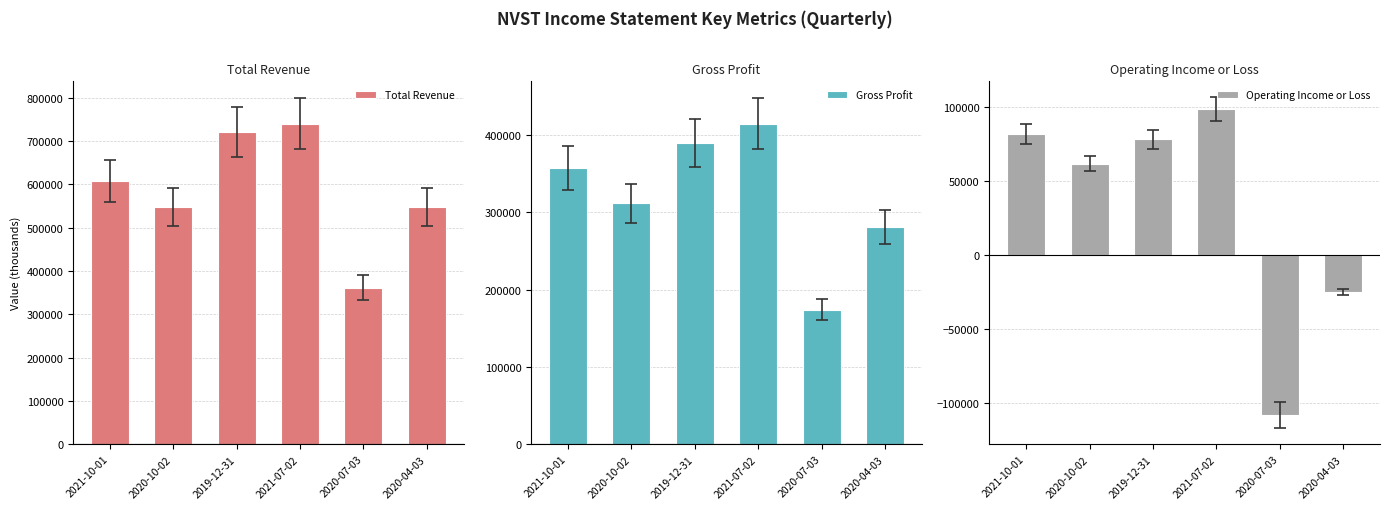

Is the value of Operating Income or Loss at 2021-10-01 greater than the value of Total Revenue at 2020-04-03?

No